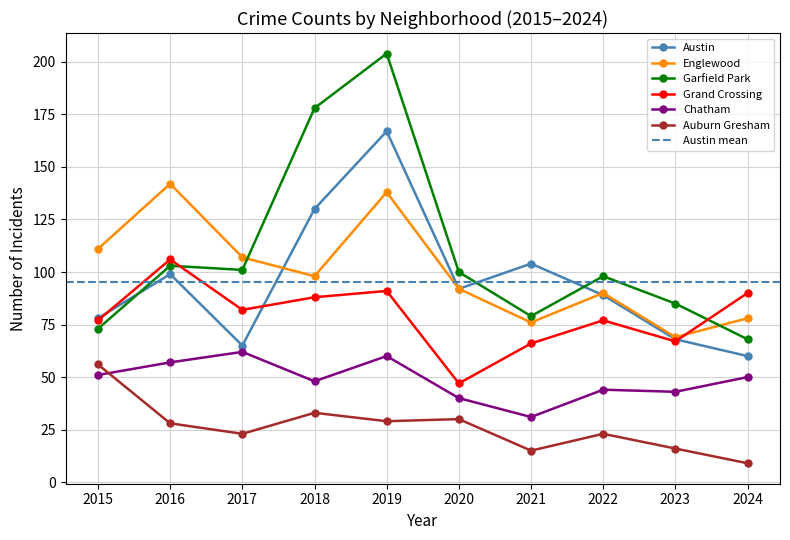

How many interior local peaks does the Austin series have?

3